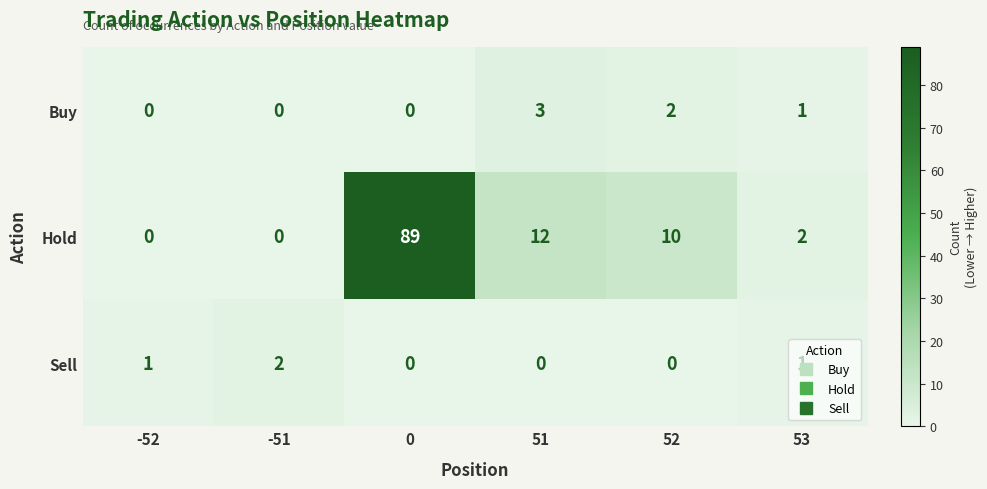

What is the total value across all series at 0?

89